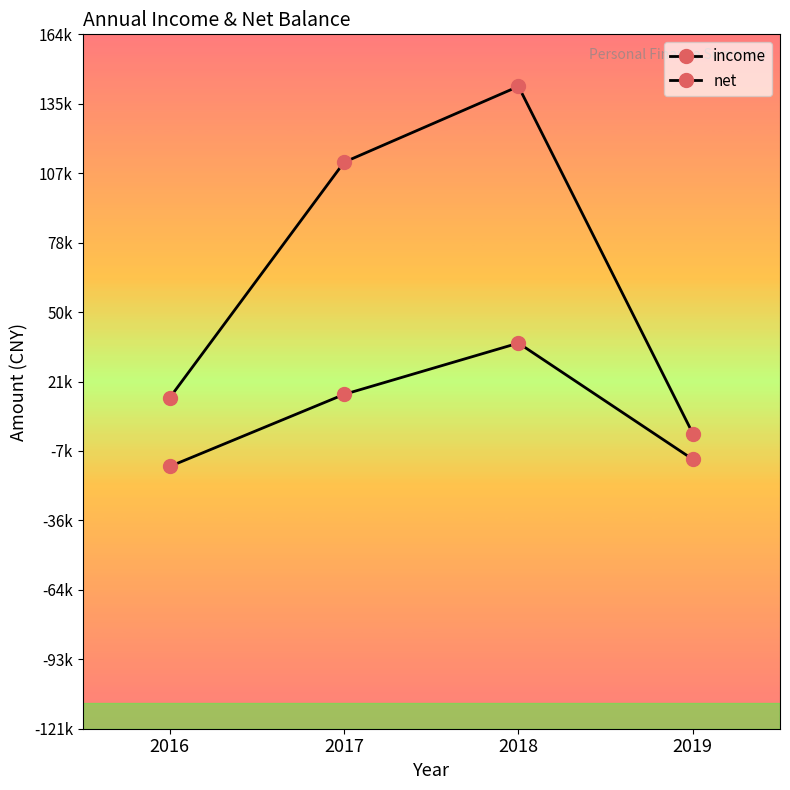

Is this an area chart (filled region under the line)?

No